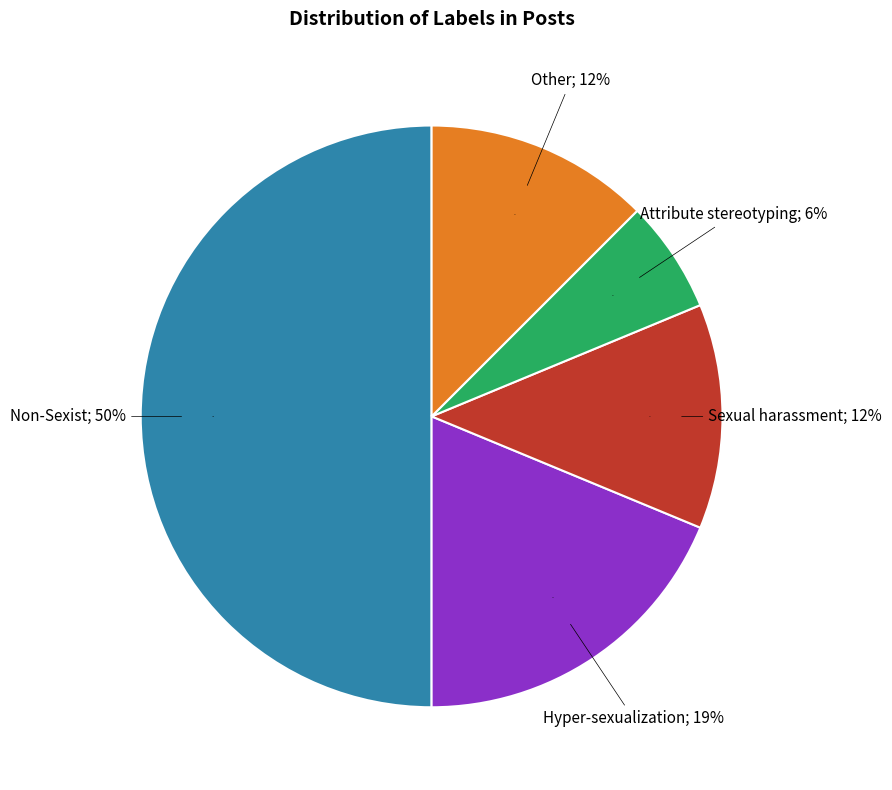

What percentage is the Attribute stereotyping slice, to the nearest percent?

6%